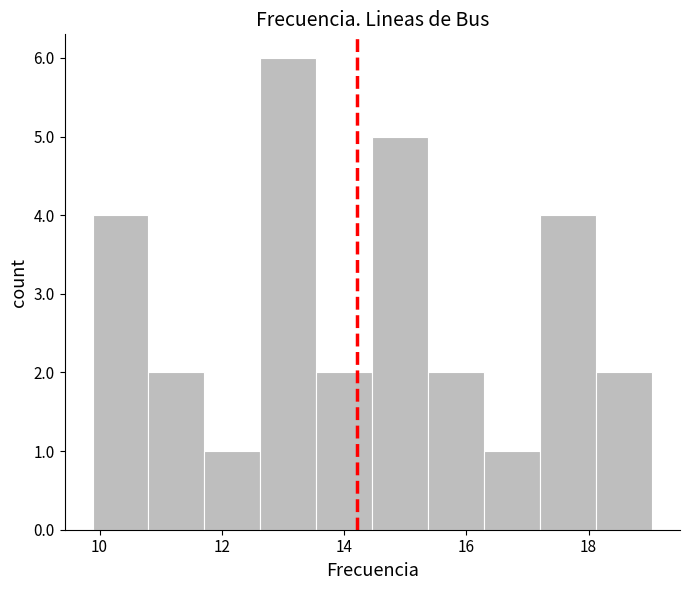

Reading left to right, list every bar in this chart as the range it spans on the x-axis followed by its height. Neither the bar edges nor the heights are printed on the chart, so give them approximately, as read against the axes.

9.8 to 10.8: 4
10.8 to 11.8: 2
11.8 to 12.6: 1
12.6 to 13.6: 6
13.6 to 14.4: 2
14.4 to 15.4: 5
15.4 to 16.2: 2
16.2 to 17.2: 1
17.2 to 18.2: 4
18.2 to 19.0: 2